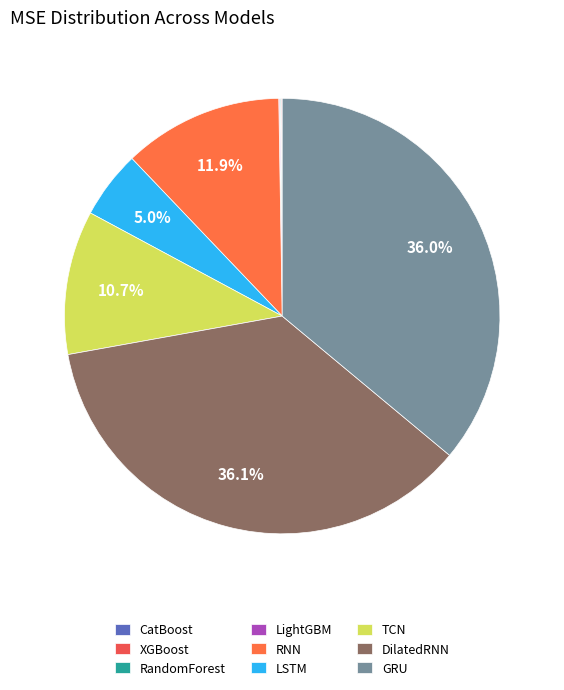

Is there any slice that represents more than half of the pie?

No